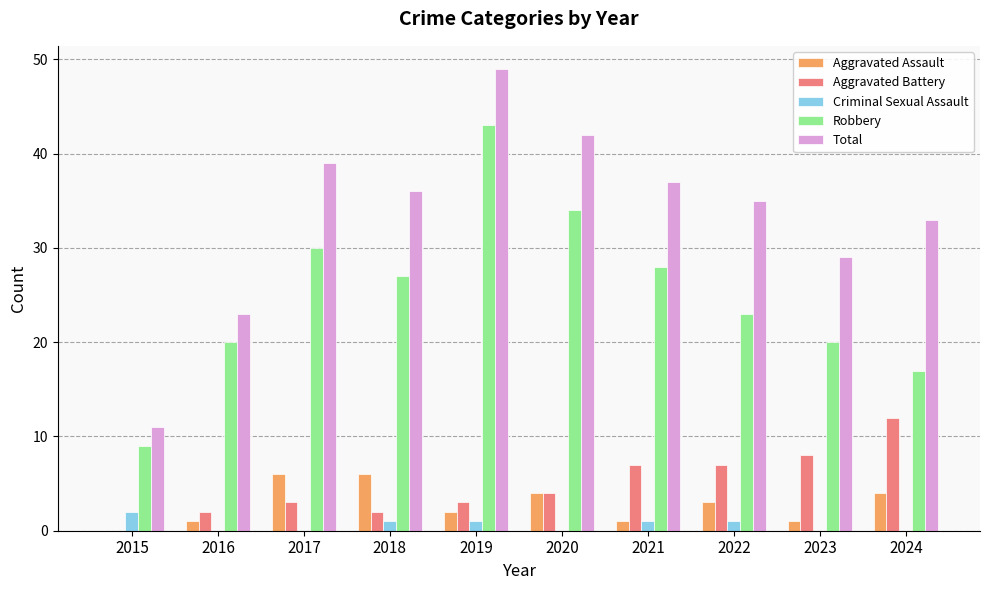

The Robbery series shows 12 at 2015. True or false?

False